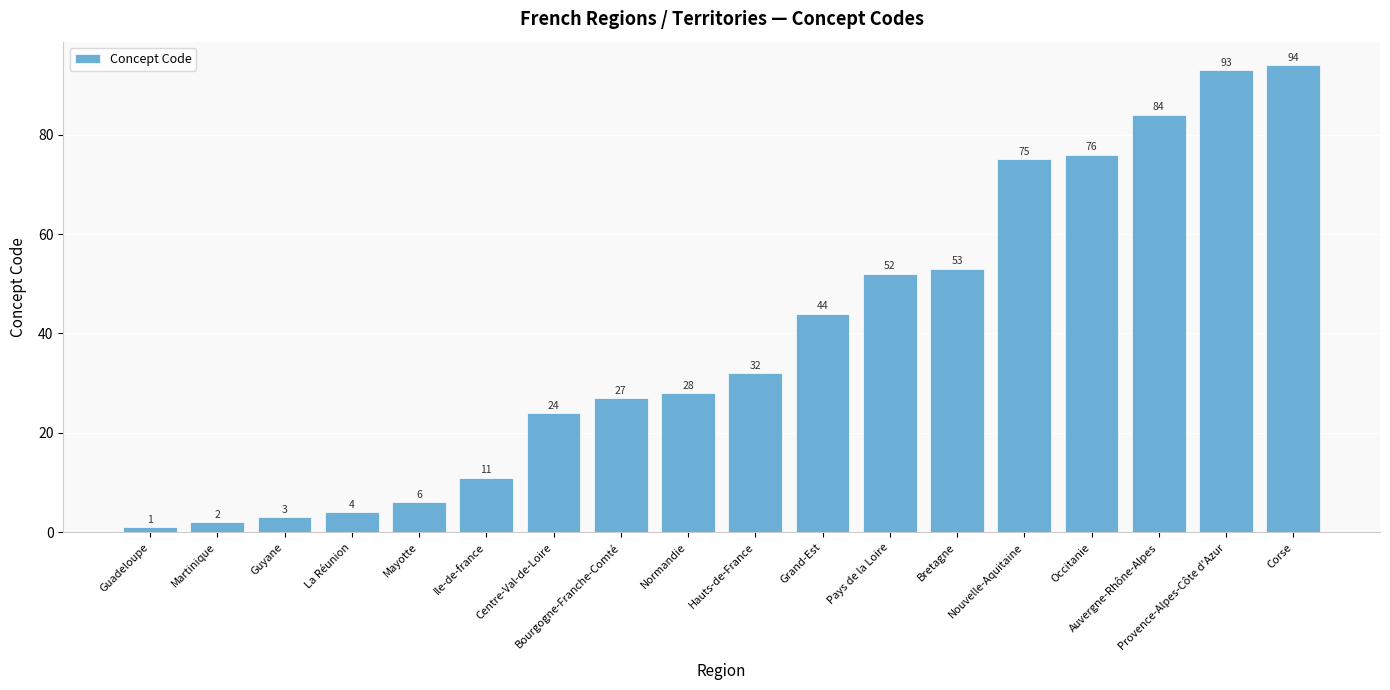

How many bars are there in total?

18